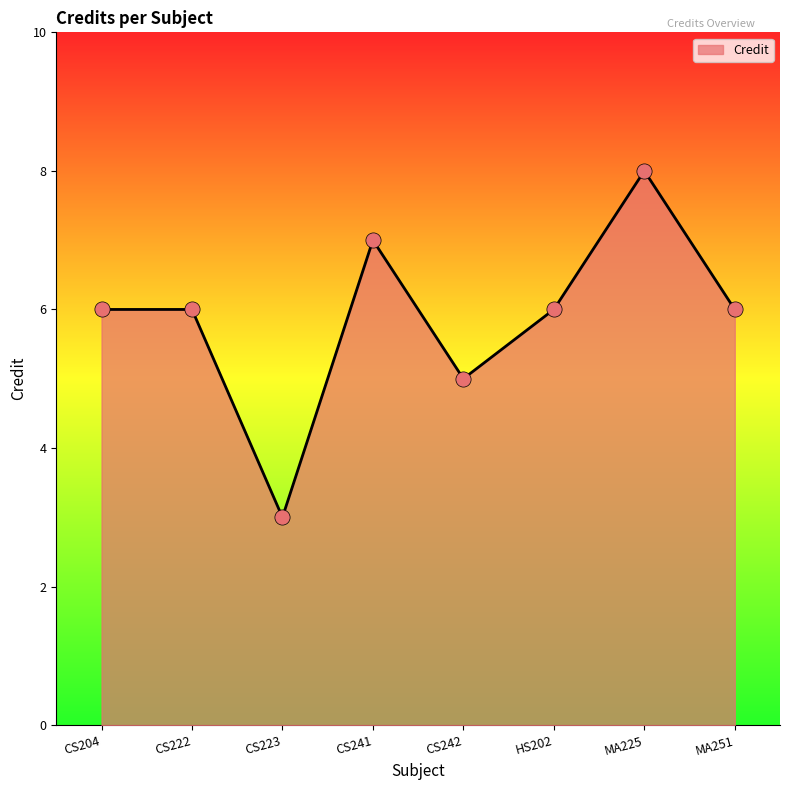

What is the ratio of the value at MA251 to the value at CS242?

1.2